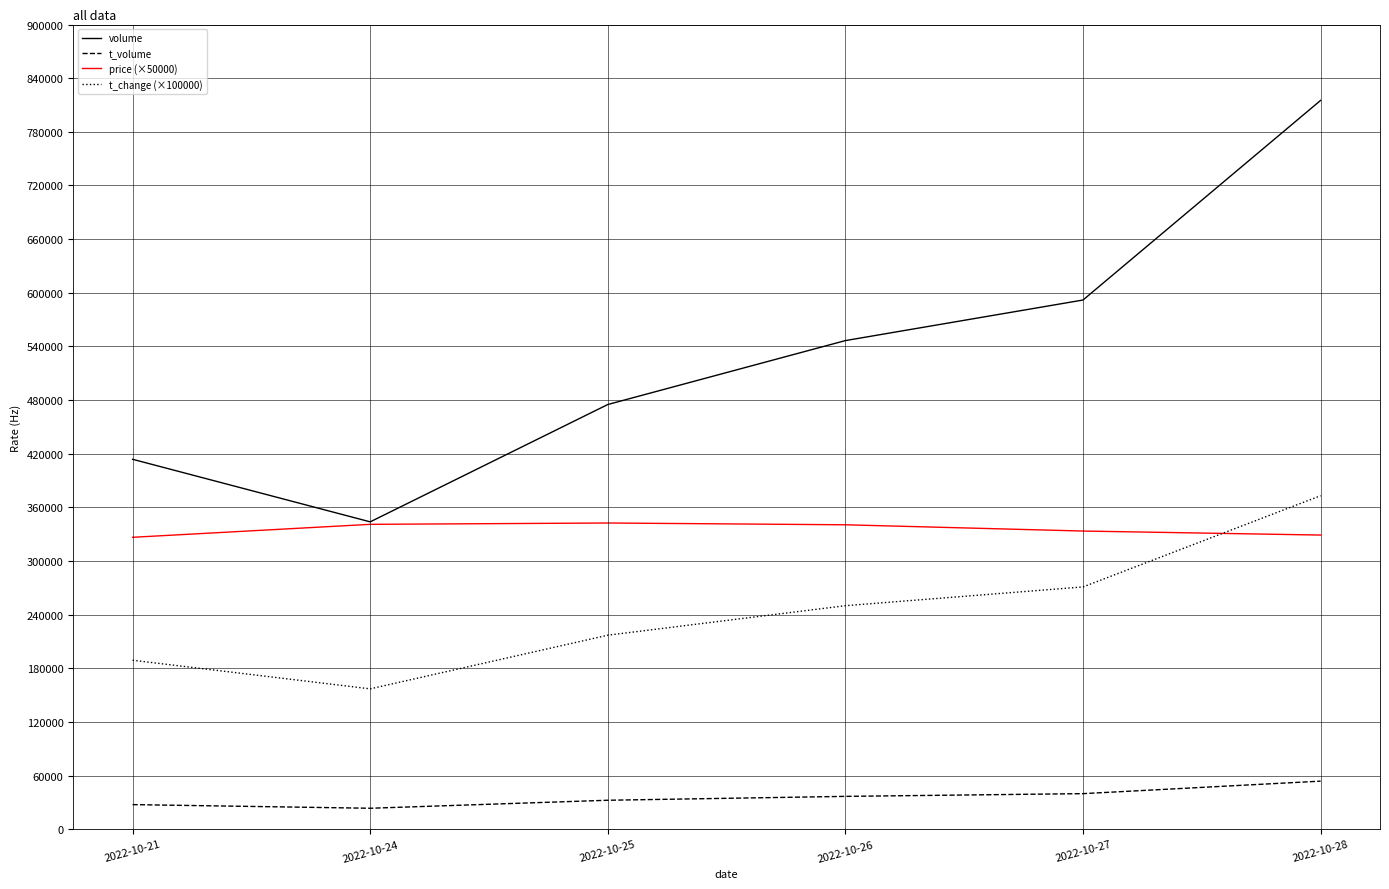

The value of volume at 2022-10-27 is 158875. True or false?

False